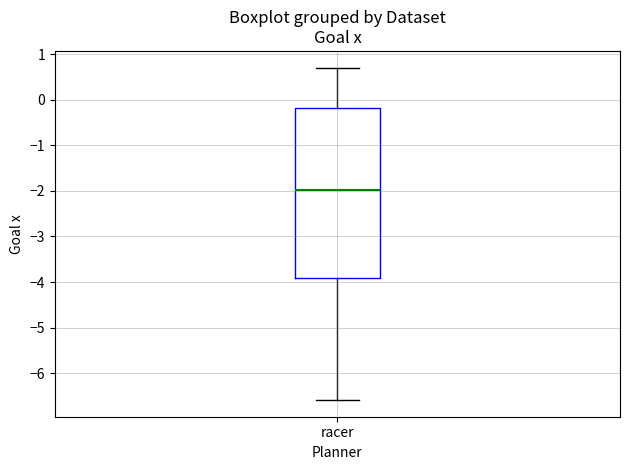

Where is the lower edge of the box for racer on the y-axis? The values are not printed on the chart, so give them approximately, as read against the axis.

-3.9